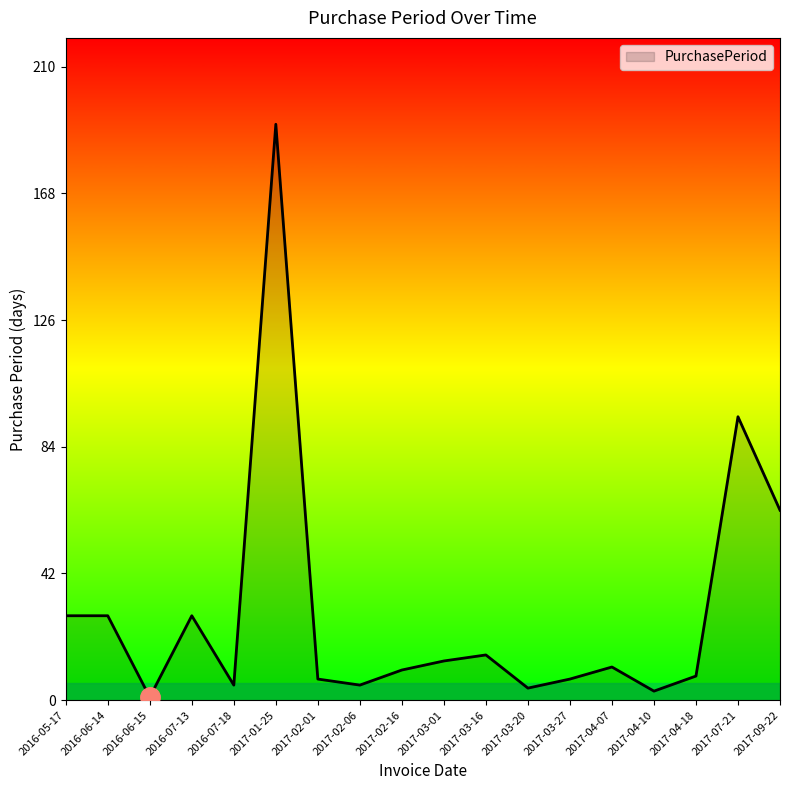

True or false: the data shows 104 at 2017-09-22.

False